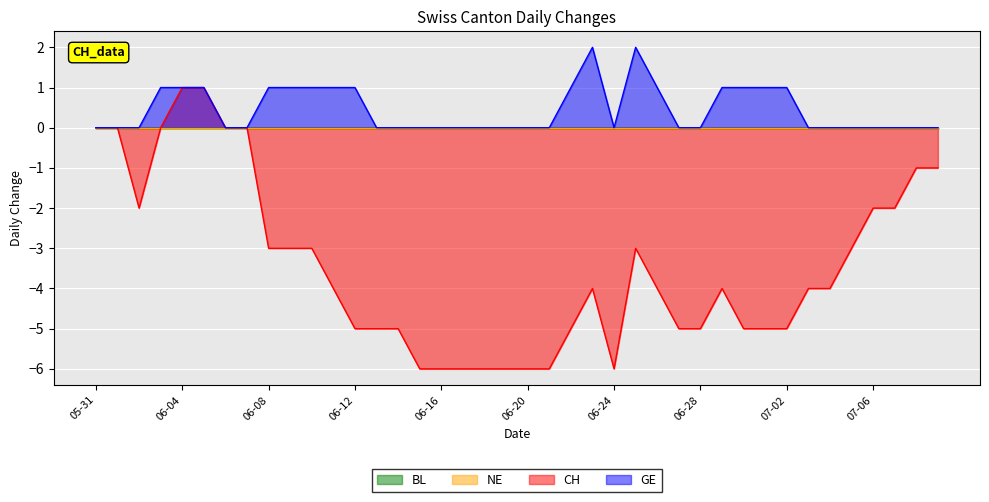

How many lines are shown in the chart?

4